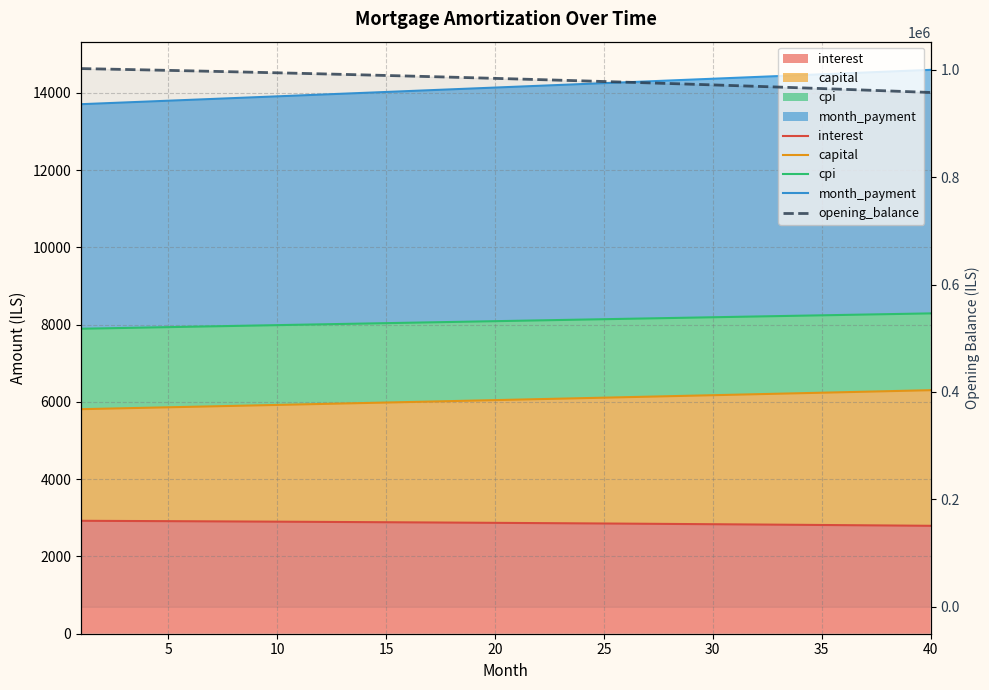

True or false: opening_balance has a value of 1716612.6 at 30.

False